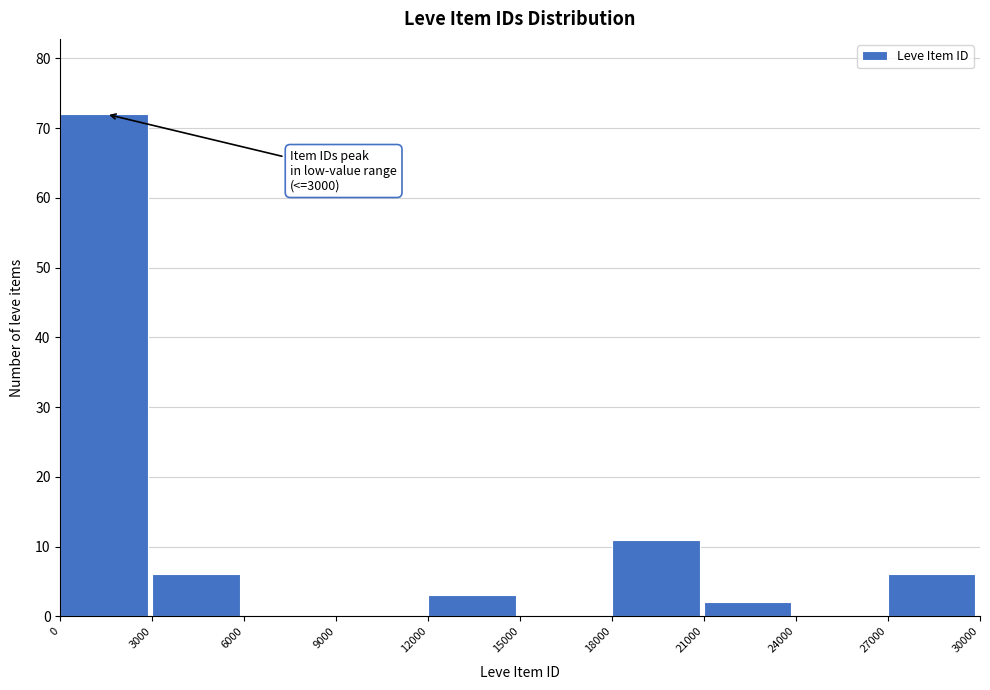

Which range on the x-axis has the tallest bar?

0 to 3000